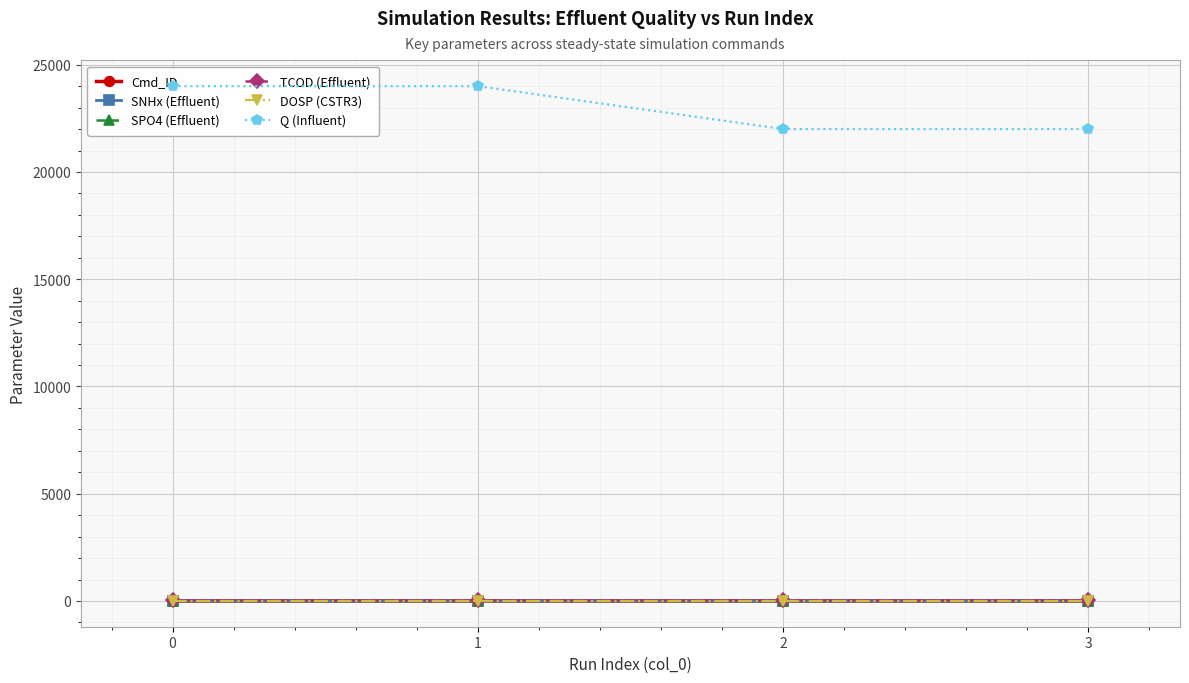

What are all the series names shown in the legend?

Cmd_ID, SNHx (Effluent), SPO4 (Effluent), TCOD (Effluent), DOSP (CSTR3), Q (Influent)